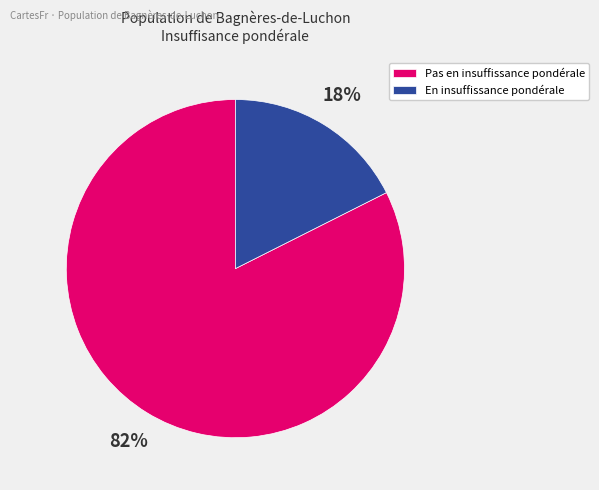

The En insuffissance pondérale slice represents 18% of the pie. True or false?

True